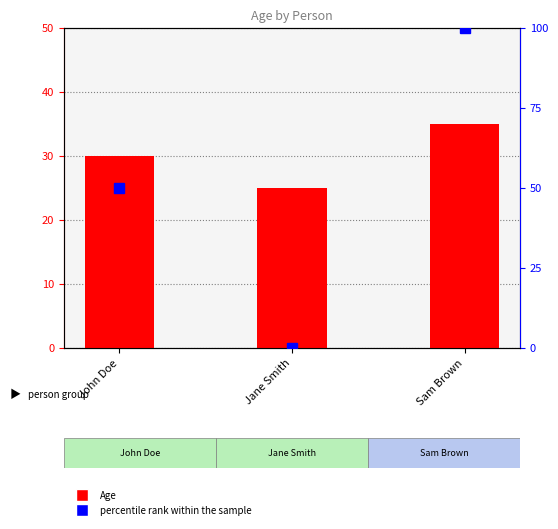

True or false: Age has a value of 43 at Jane Smith.

False